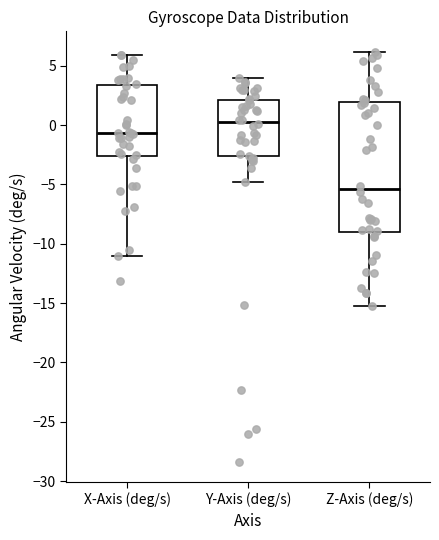

Reading left to right, read every box against the y-axis: the position of its median line, the range the box covers, and the ends of its whiskers. The values are not printed on the chart, so give them approximately, as read against the axis.

X-Axis (deg/s): median -0.5, box -2.5 to 3.5, whiskers -11.0 to 6.0
Y-Axis (deg/s): median 0.5, box -2.5 to 2.0, whiskers -5.0 to 4.0
Z-Axis (deg/s): median -5.5, box -9.0 to 2.0, whiskers -15.0 to 6.0